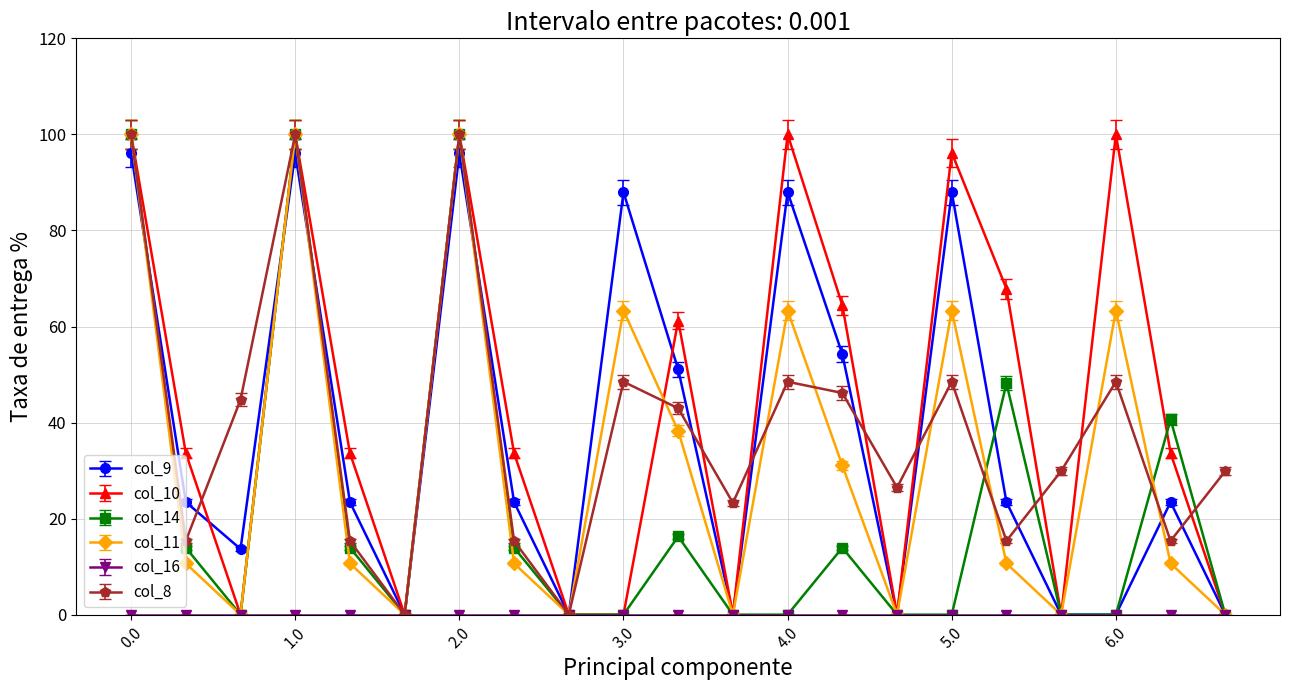

Which series has the largest total across all categories?

col_10